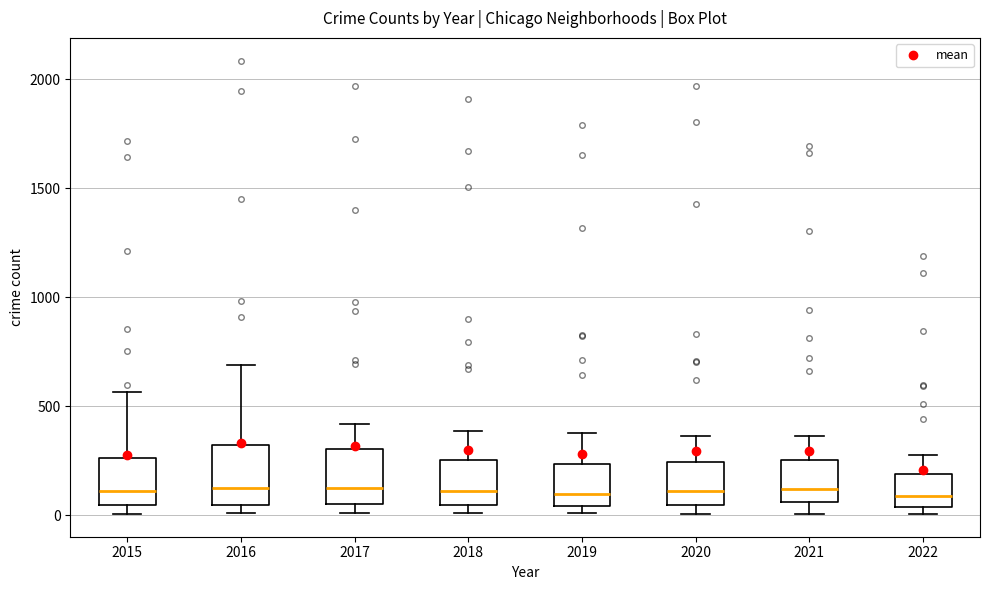

Reading left to right, read every box against the y-axis: the position of its median line, the range the box covers, and the ends of its whiskers. The values are not printed on the chart, so give them approximately, as read against the axis.

2015: median 100, box 50 to 250, whiskers 0 to 550
2016: median 150, box 50 to 300, whiskers 0 to 700
2017: median 100, box 50 to 300, whiskers 0 to 400
2018: median 100, box 50 to 250, whiskers 0 to 400
2019: median 100, box 50 to 250, whiskers 0 to 400
2020: median 100, box 50 to 250, whiskers 0 to 350
2021: median 100, box 50 to 250, whiskers 0 to 350
2022: median 100, box 50 to 200, whiskers 0 to 300